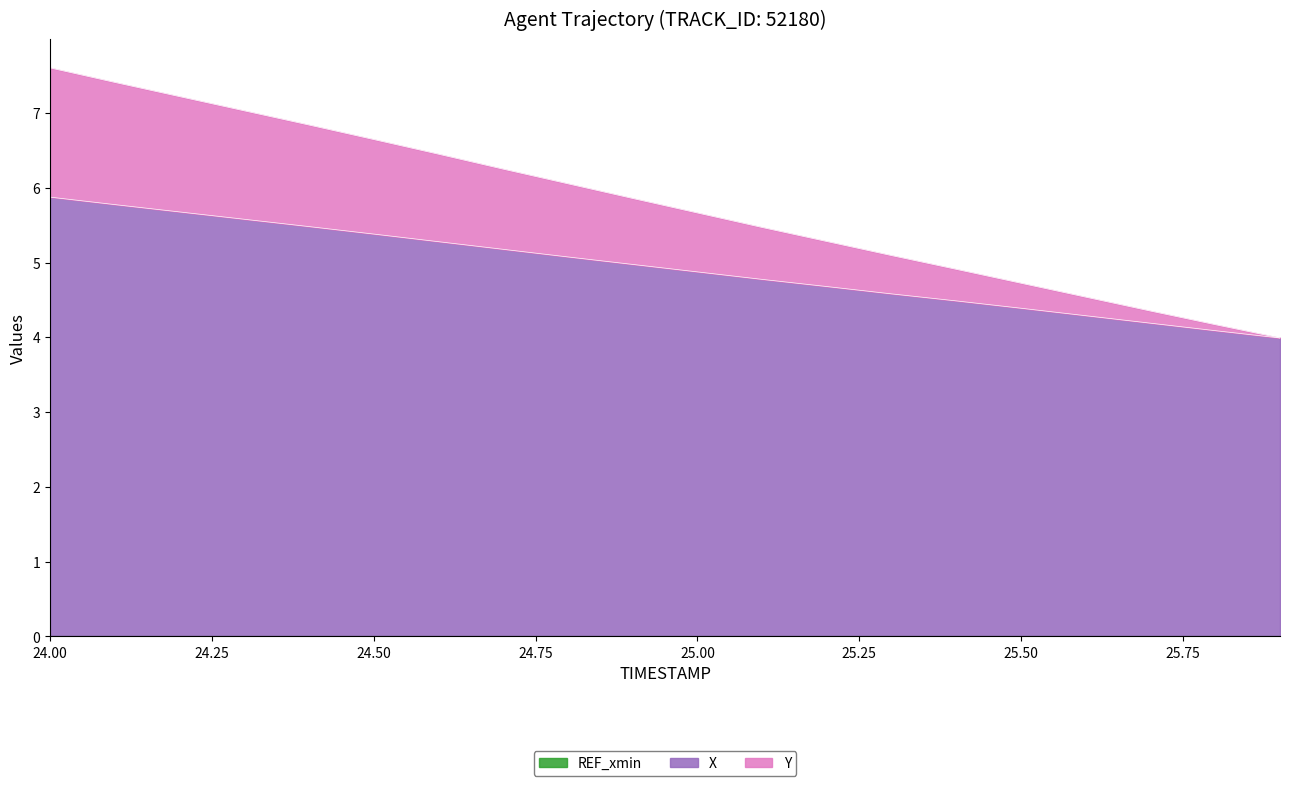

True or false: X and Y intersect in this chart.

False